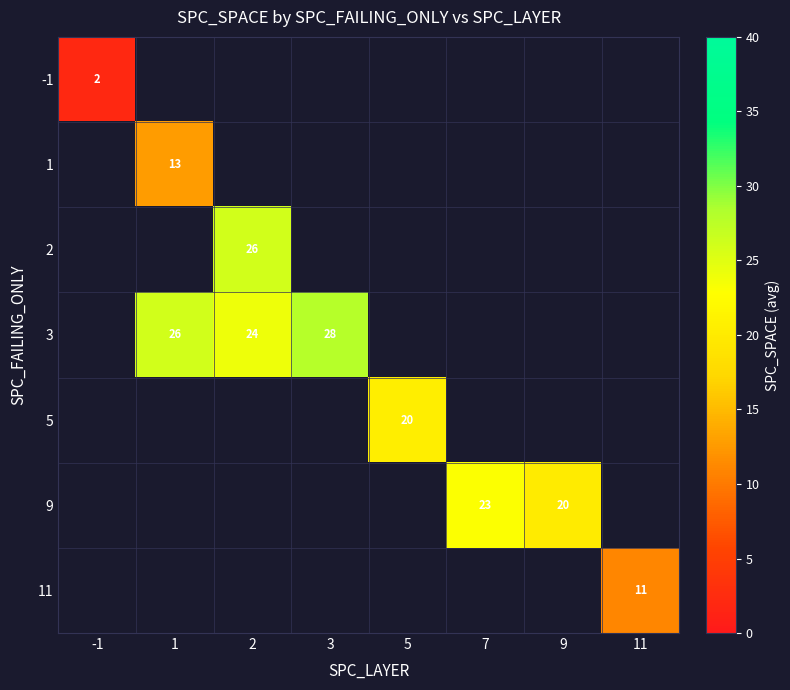

How many positive values does the 3 series have?

3